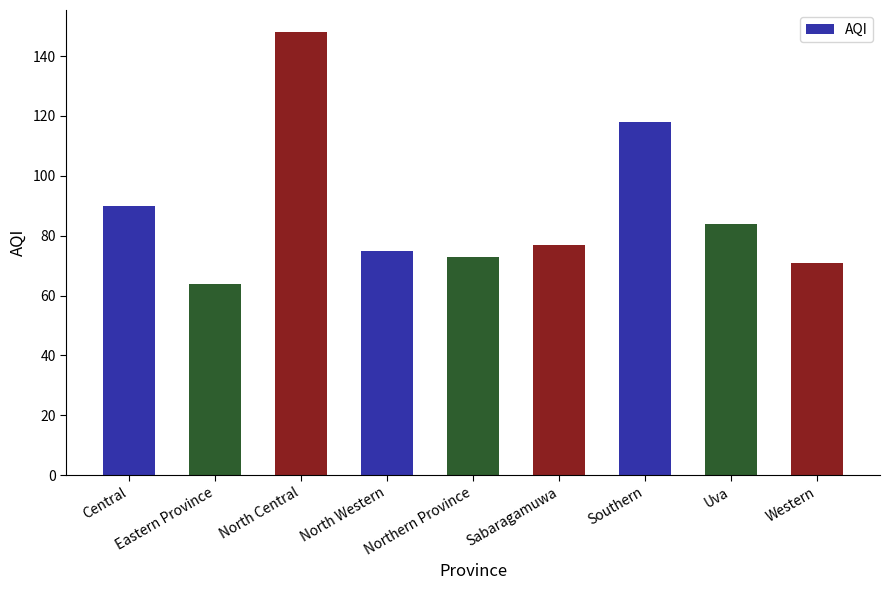

What is the maximum value shown in the chart?

148